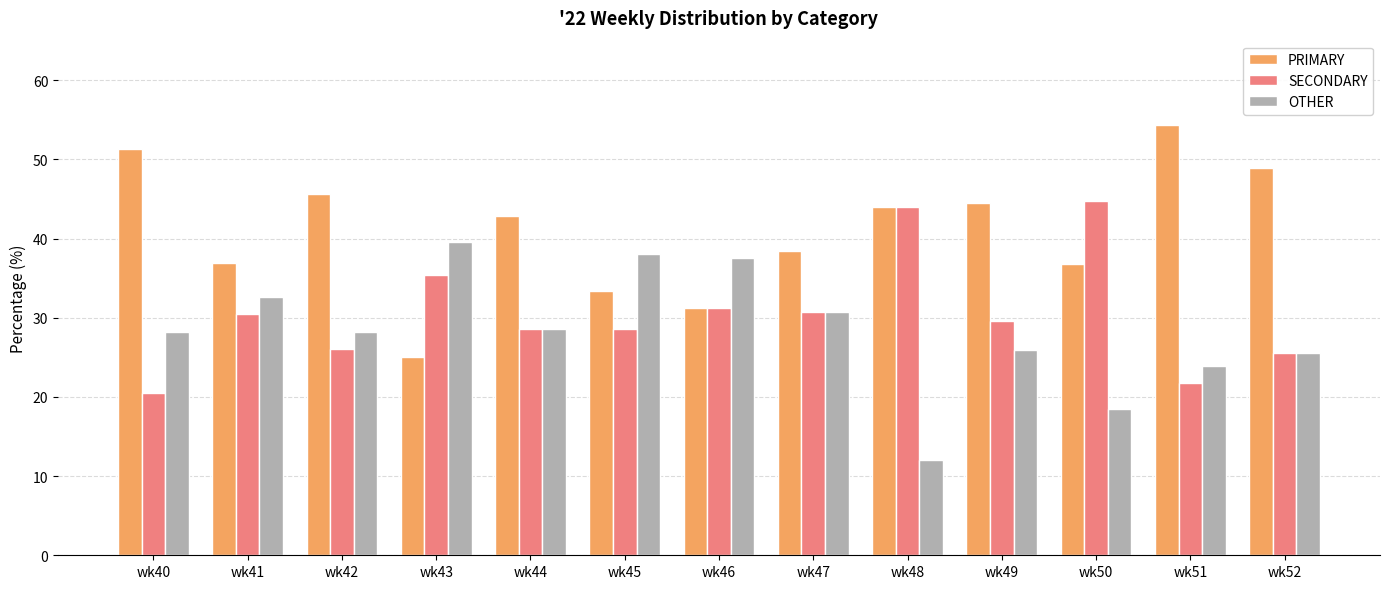

Rank the series by their average value, from highest to lowest.

PRIMARY, SECONDARY, OTHER